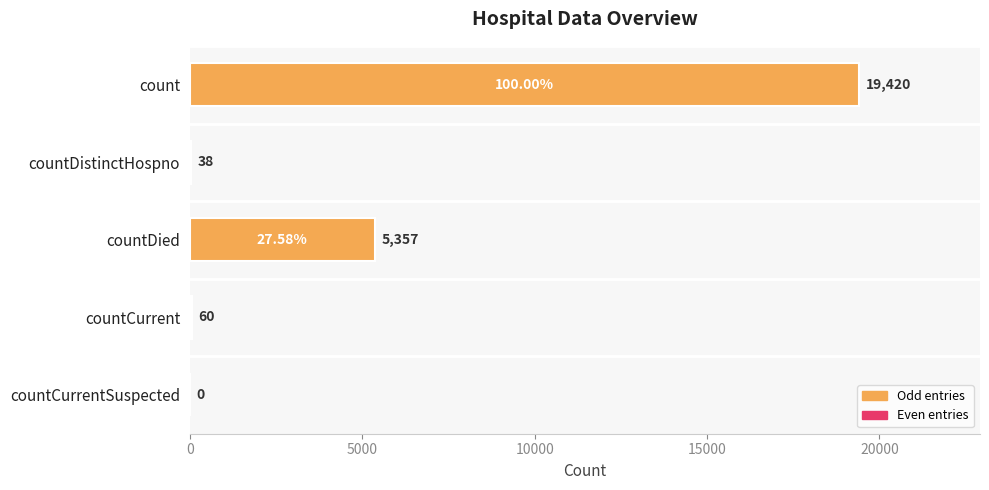

Which label corresponds to the largest value in the chart?

count